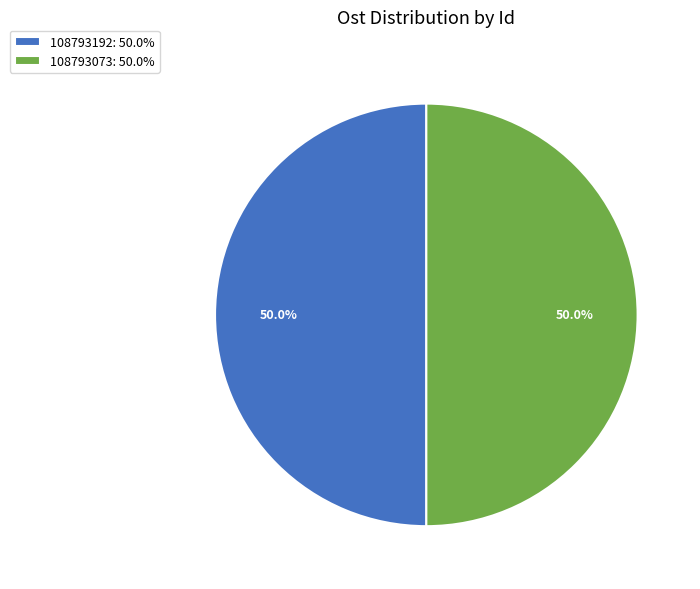

How much of the chart is everything except 108793073?

50.0%